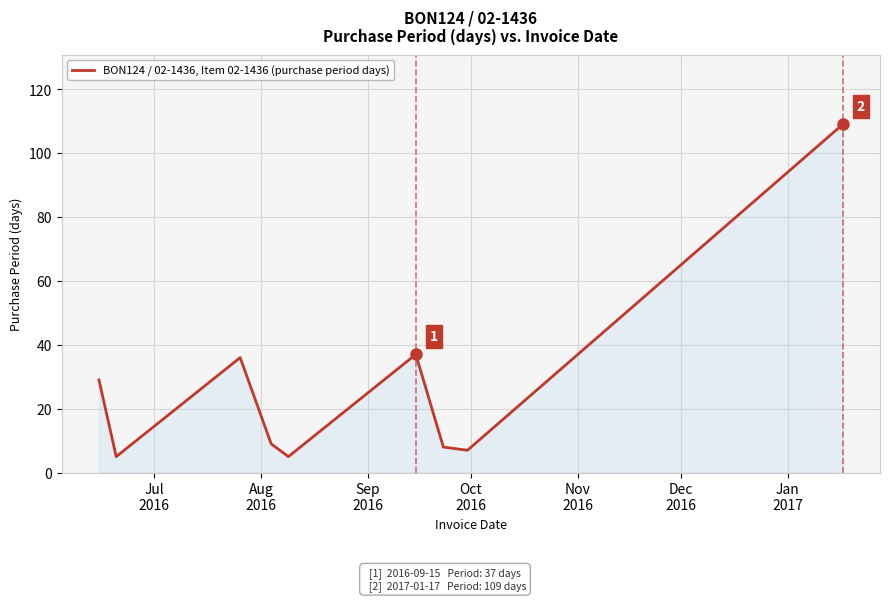

What is the sum of all values?

245